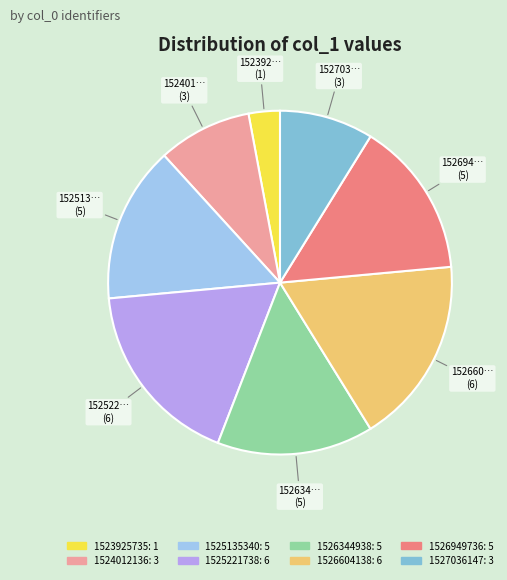

Is there any slice that represents more than half of the pie?

No